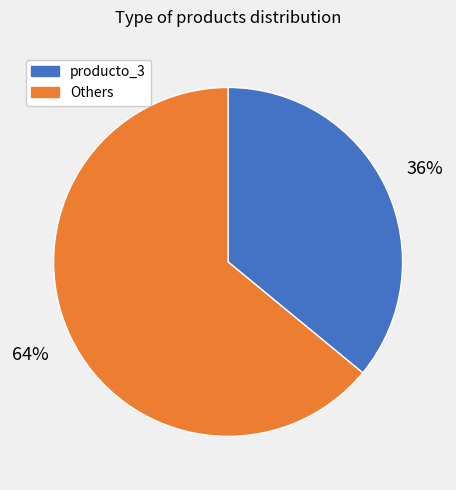

Rank the categories by value from lowest to highest.

producto_3, Others